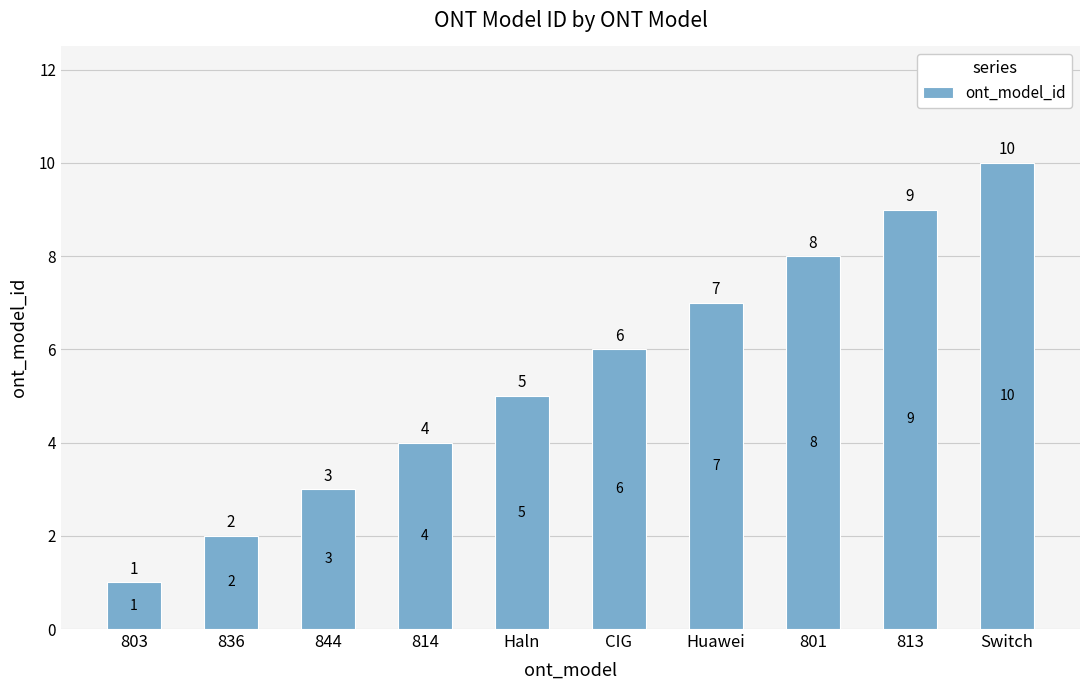

What is the difference between the values at 803 and Haln?

4